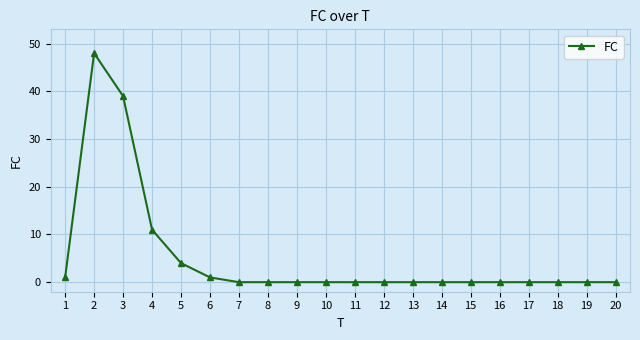

At which category does the chart reach its peak across all series?

2